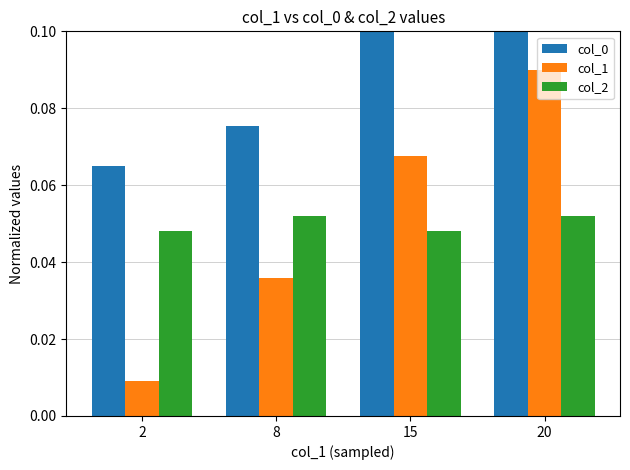

The value of col_0 at 2 is 0.1. True or false?

True